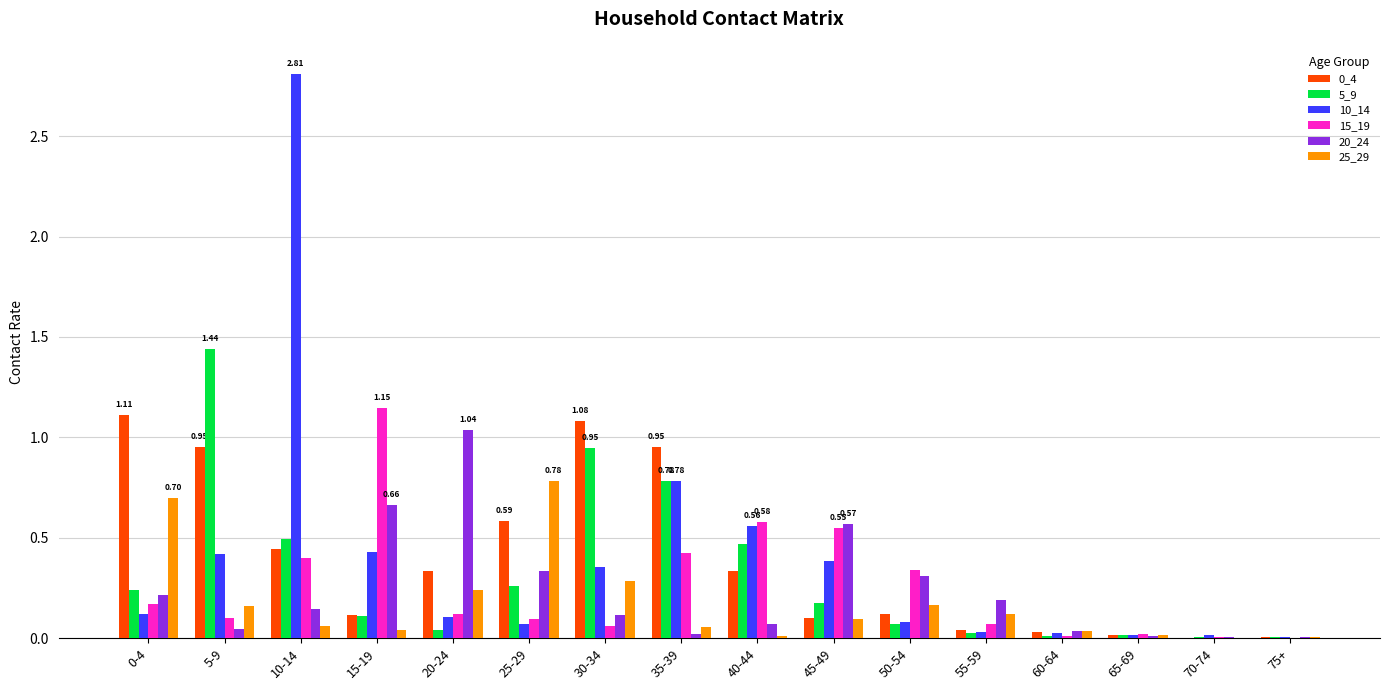

What is the sum of all 25_29 values?

2.8